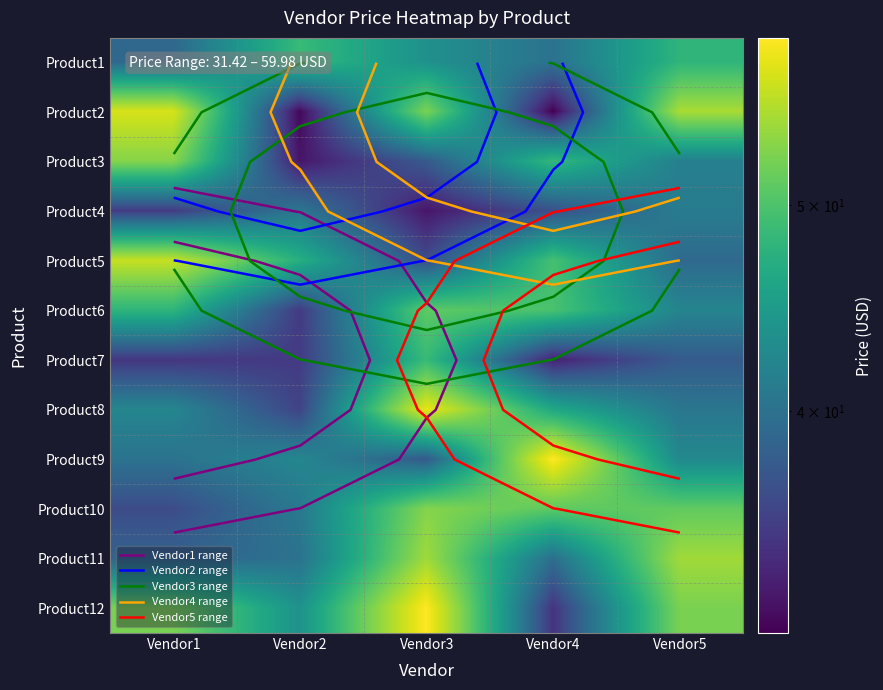

What is the difference between the Product3 values at Vendor1 and Vendor2?

20.7